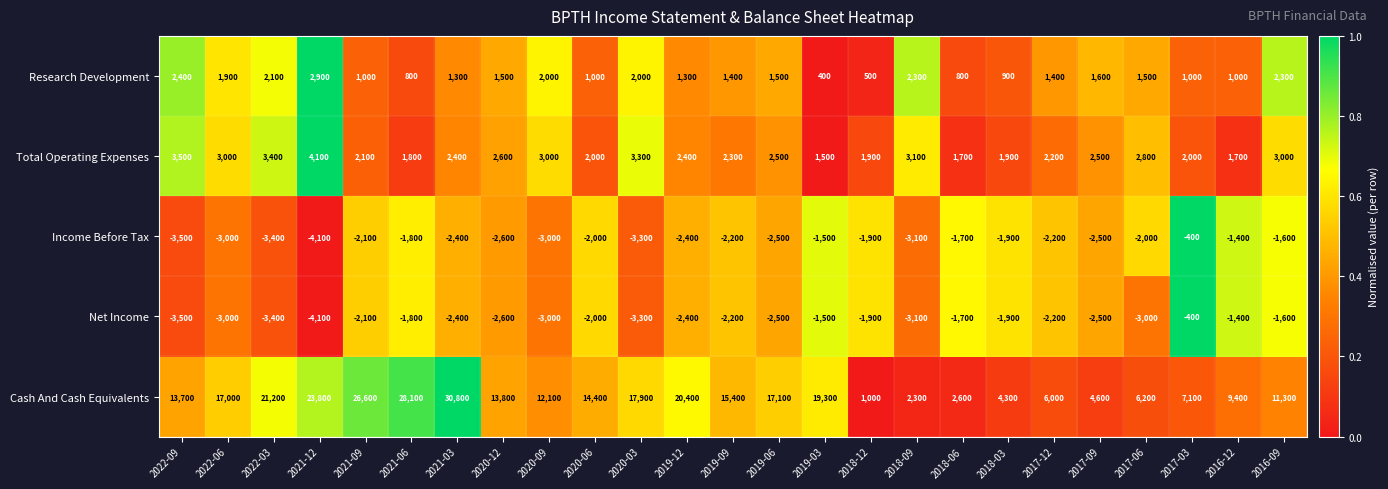

True or false: Total Operating Expenses has a value of 4094 at 2019-06.

False